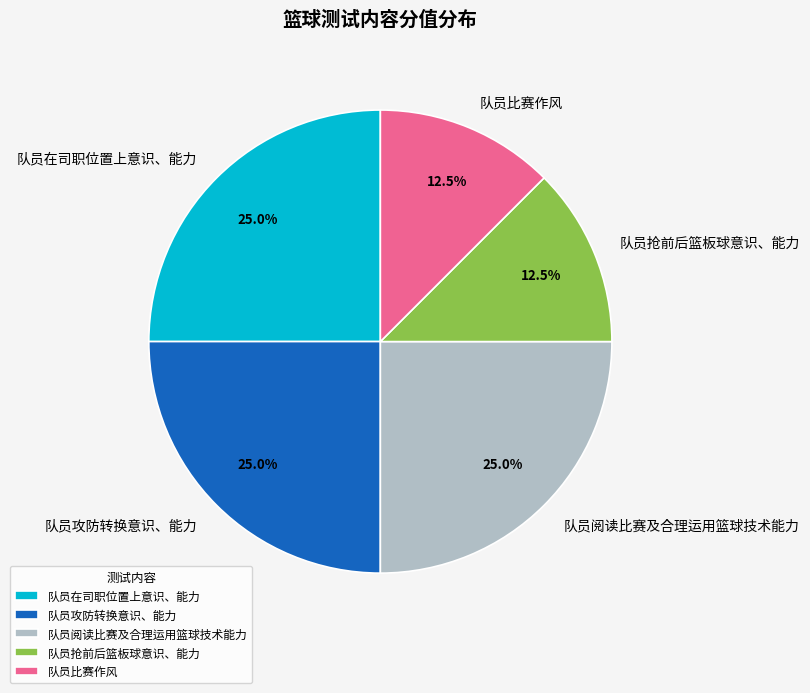

Does 队员攻防转换意识、能力 account for over 50% of the chart?

No